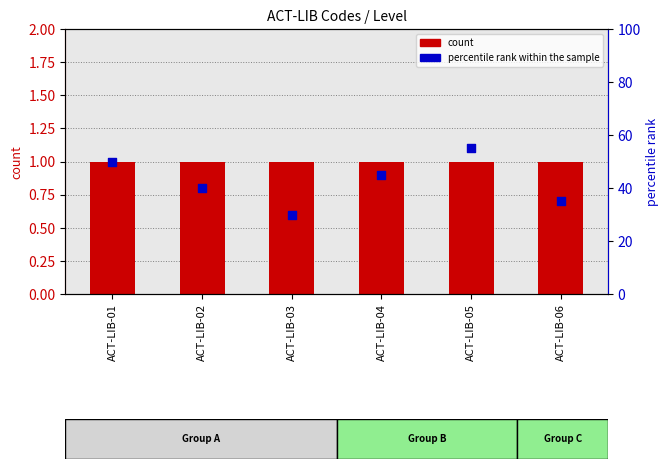

Which series contains the highest Y value?

percentile rank within the sample